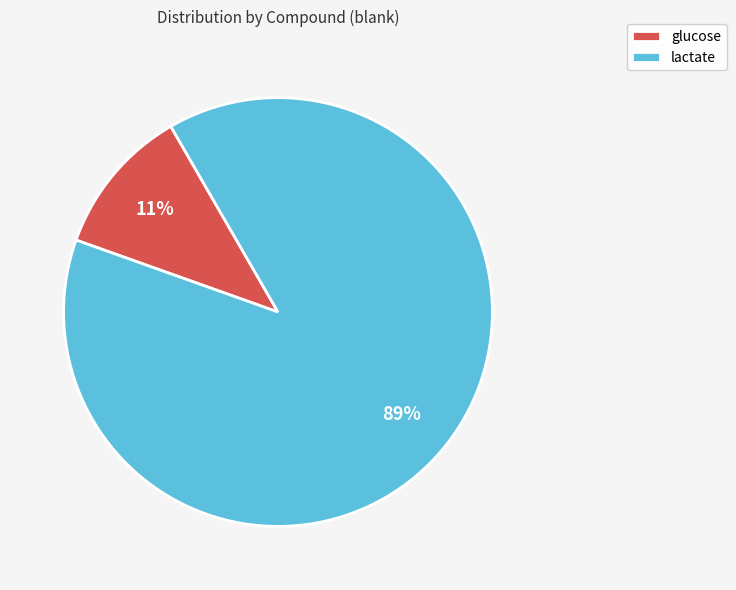

Combined, do lactate and glucose account for over 50%?

Yes